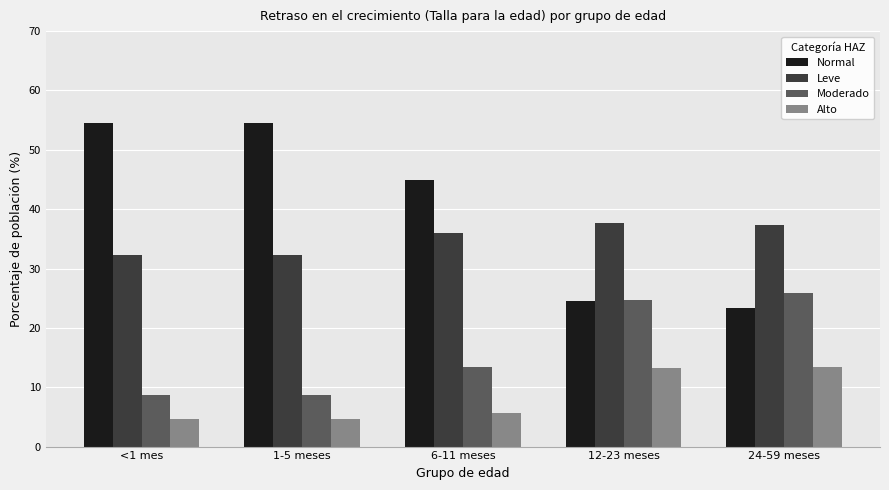

What is the minimum value for Moderado?

8.7